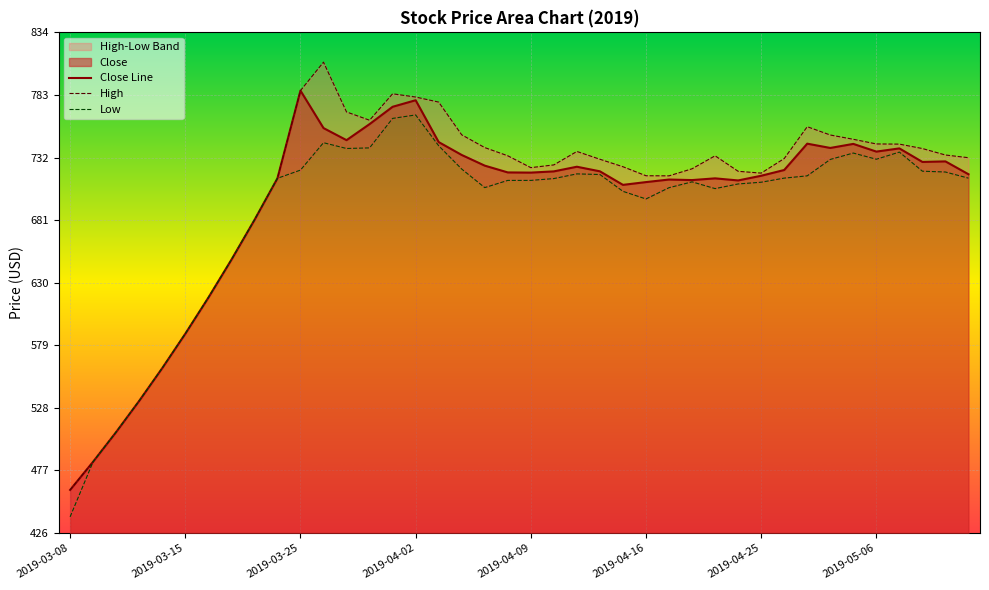

What is the label of the 31st point from the right?

2019-03-22